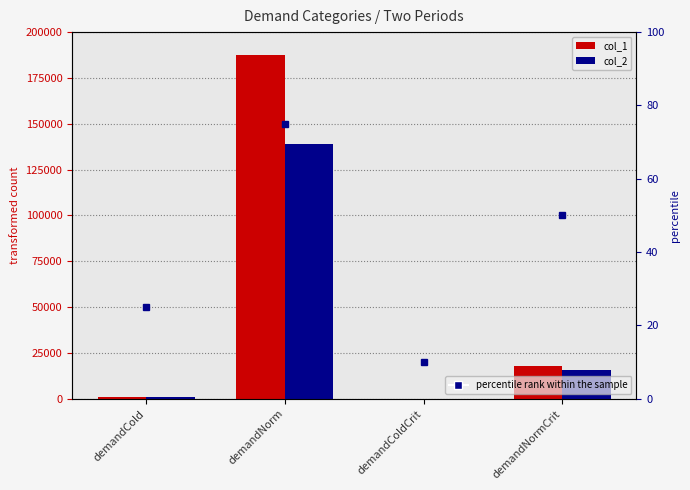

What is the total value across all series at demandNormCrit?

33840